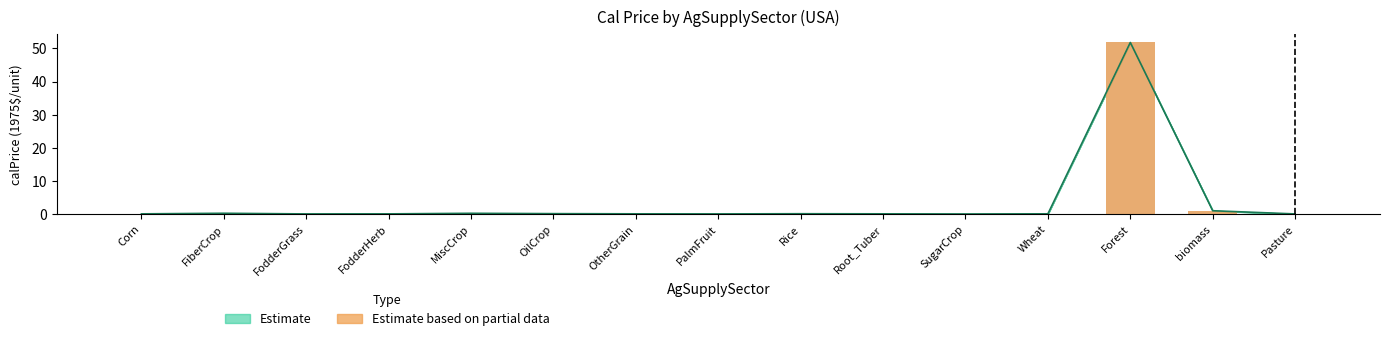

The value at Pasture is 0.1. True or false?

False